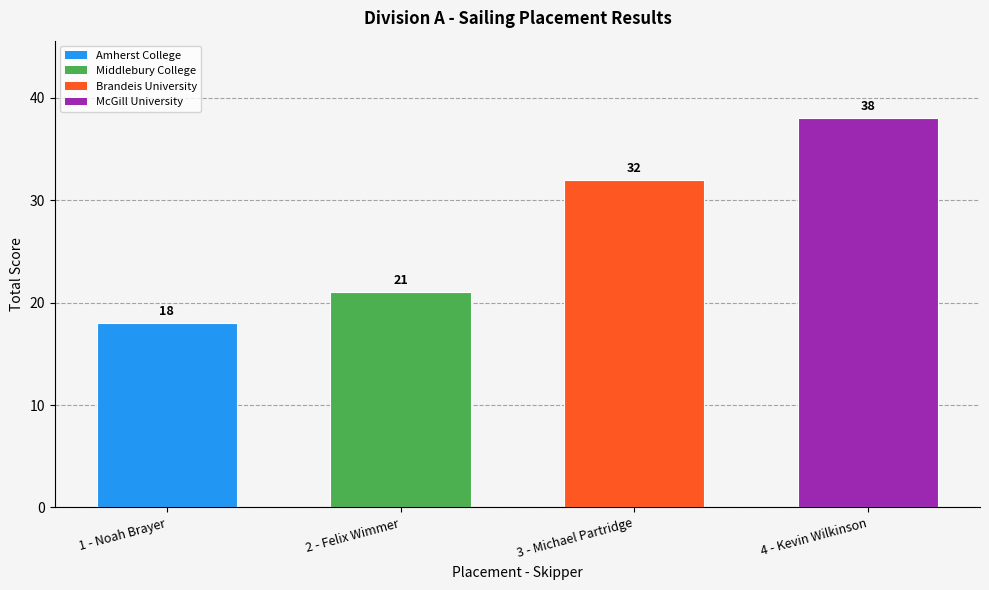

What is the difference between the maximum and minimum values?

20